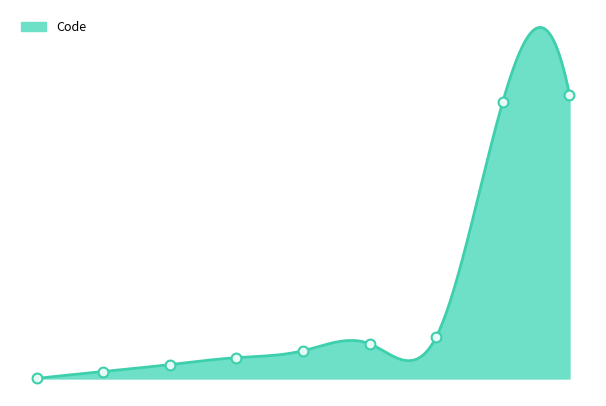

Which has a higher value, 3 or 0?

3